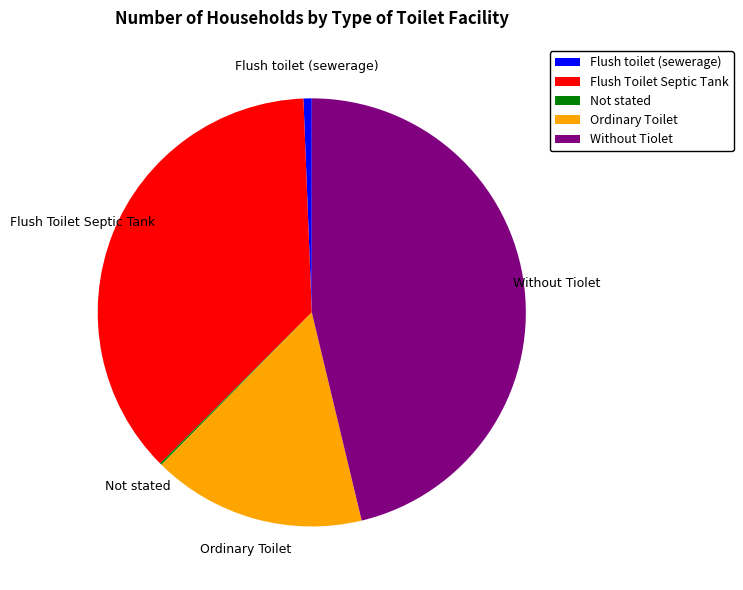

Is there a majority slice in this chart?

No